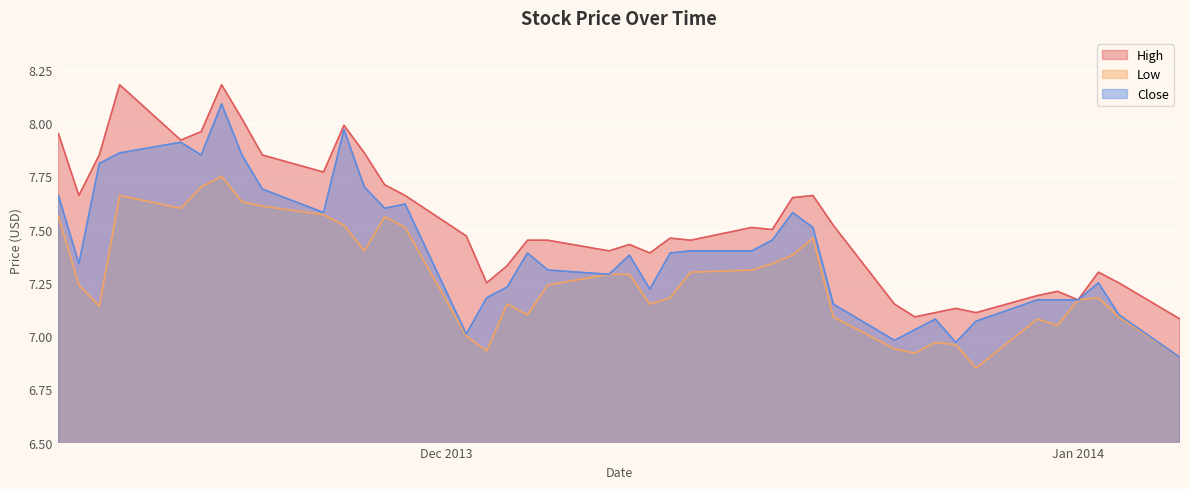

Which category has the highest value across all series?

2013-11-20